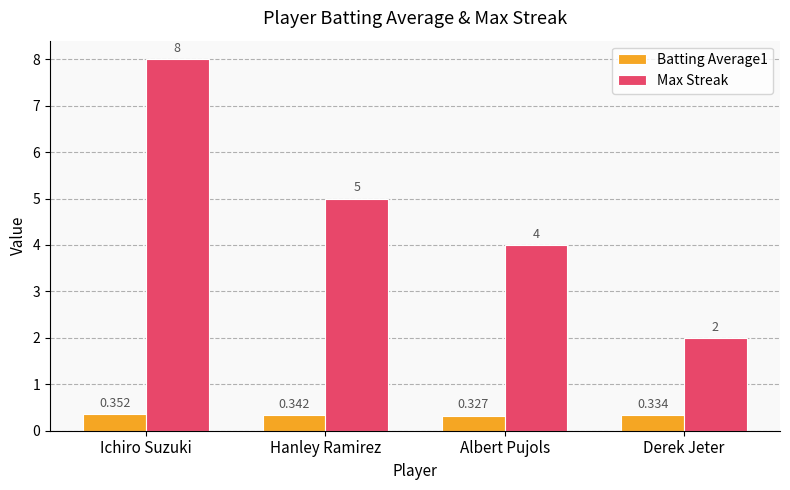

Which series has the largest range (max minus min)?

Max Streak